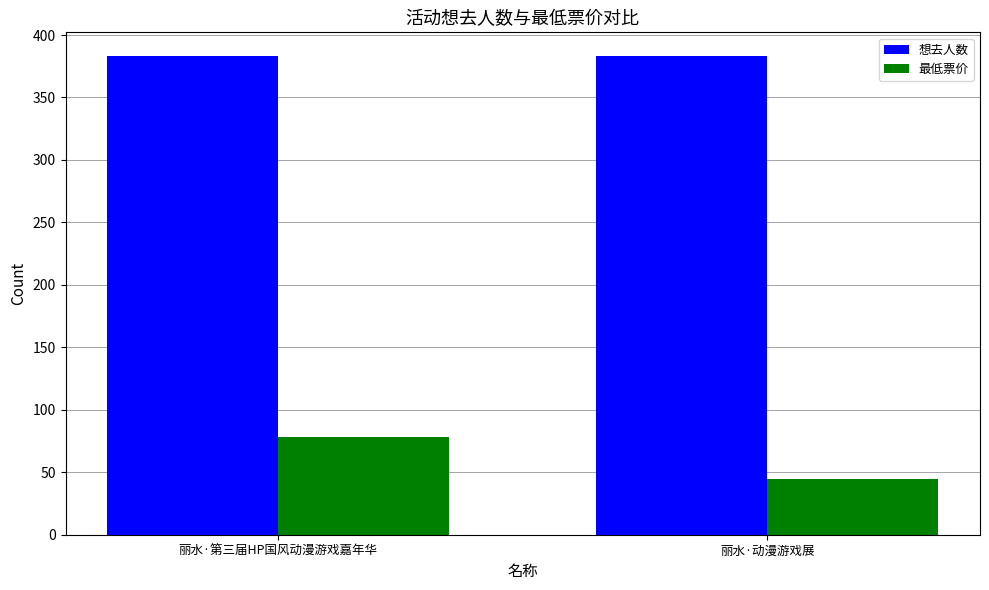

Reading right to left, list all the values displayed in this chart.

想去人数: 383	383
最低票价: 45	78